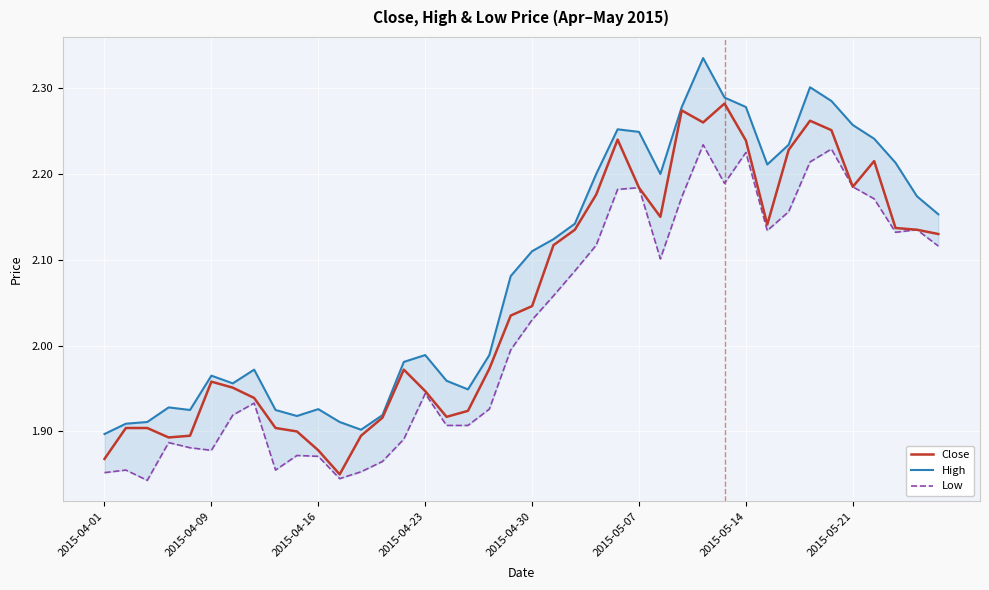

What value does the High series have at 13?

1.9